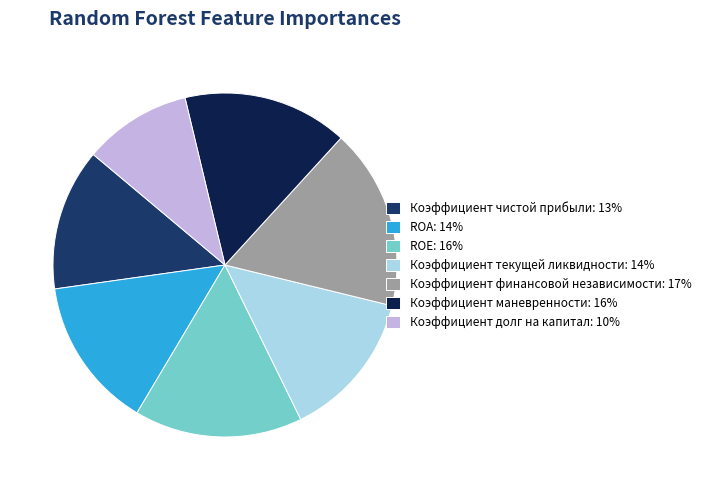

Which category has the biggest portion of the pie?

Коэффициент финансовой независимости